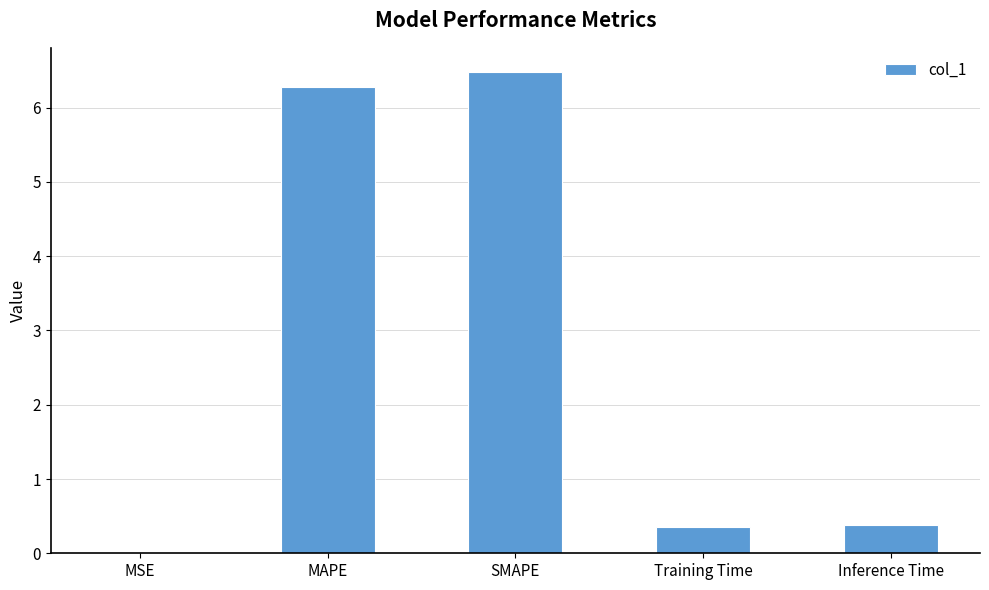

The value at Inference Time is 0.4. True or false?

True